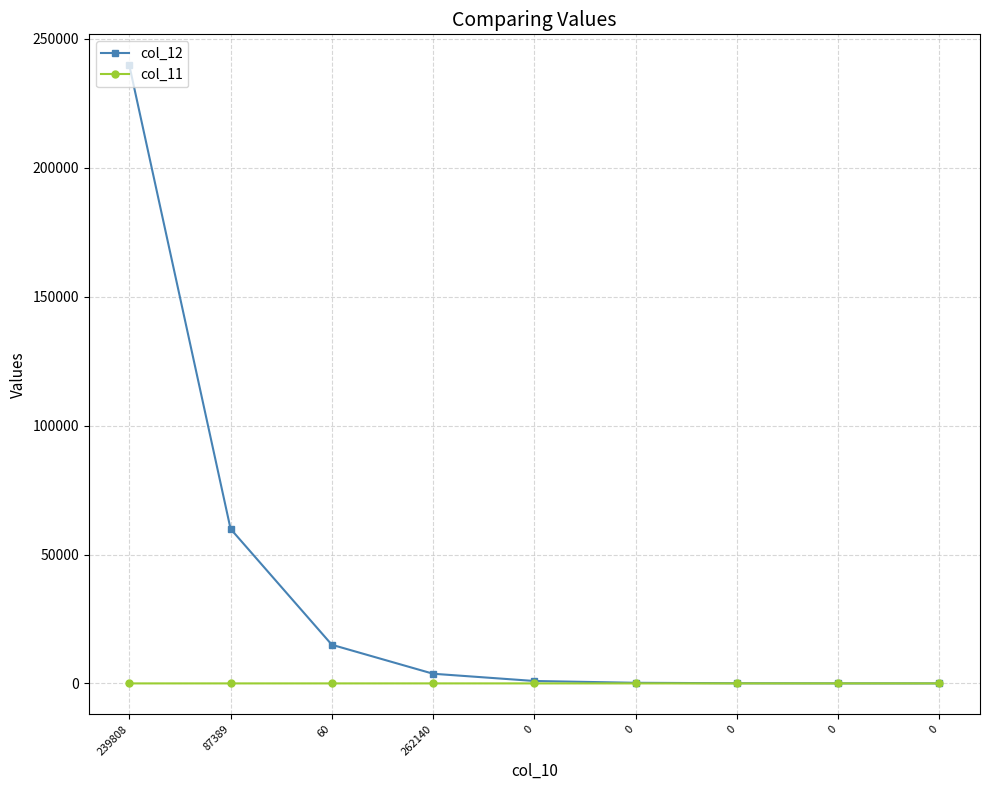

Is the value of col_11 at 0 greater than the value of col_12 at 60?

No